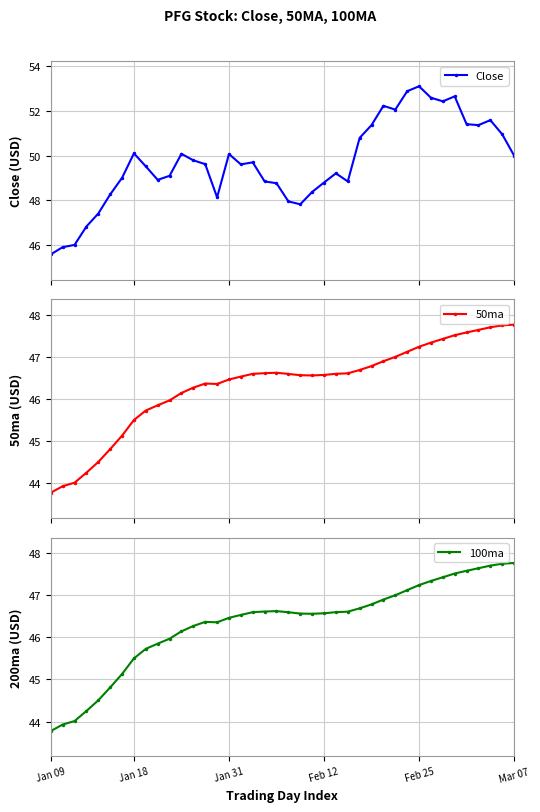

What is the total value across all series at 25?

142.1